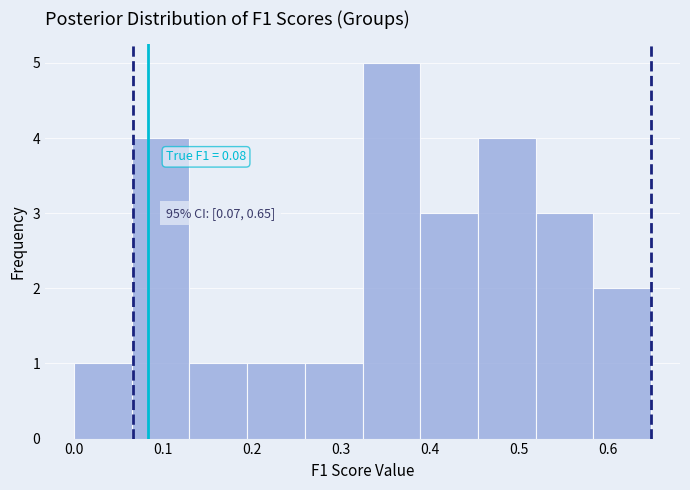

Over which range of the x-axis is the bar tallest?

0.32 to 0.39